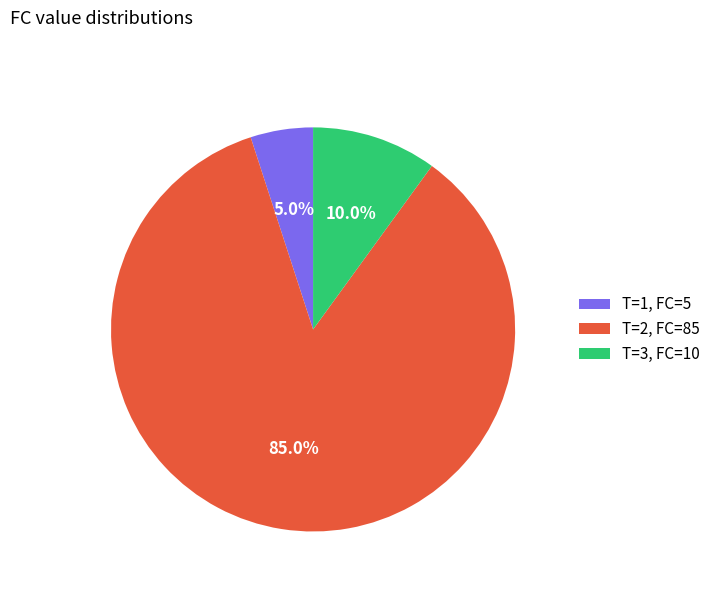

Which slice is the smallest?

T=1, FC=5